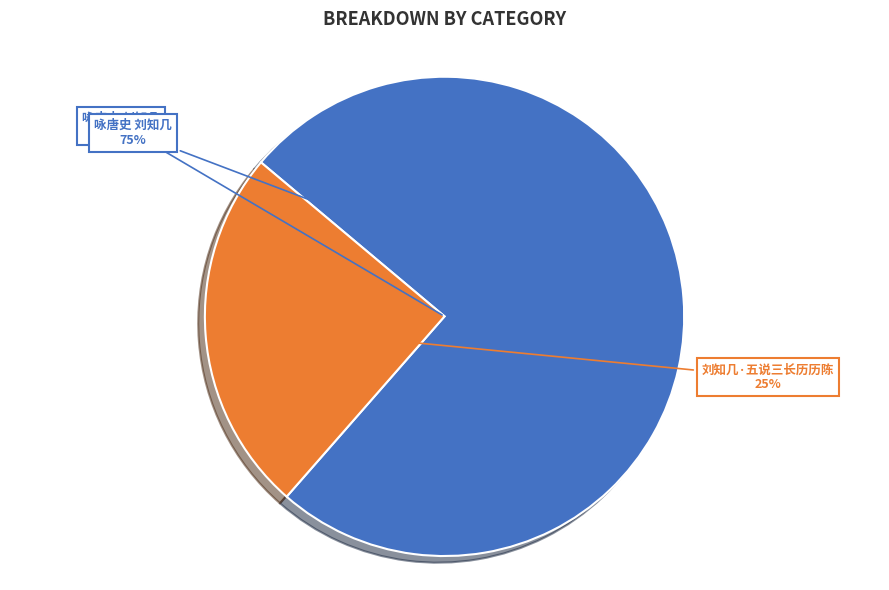

Is 咏唐史 刘知几 the majority of the pie?

Yes